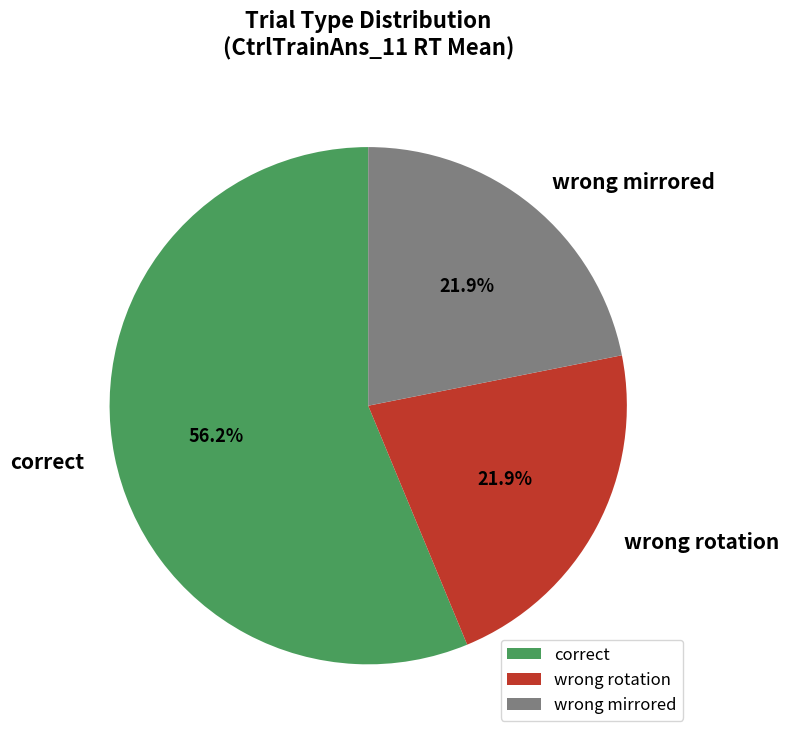

True or false: correct accounts for 28% of the total.

False